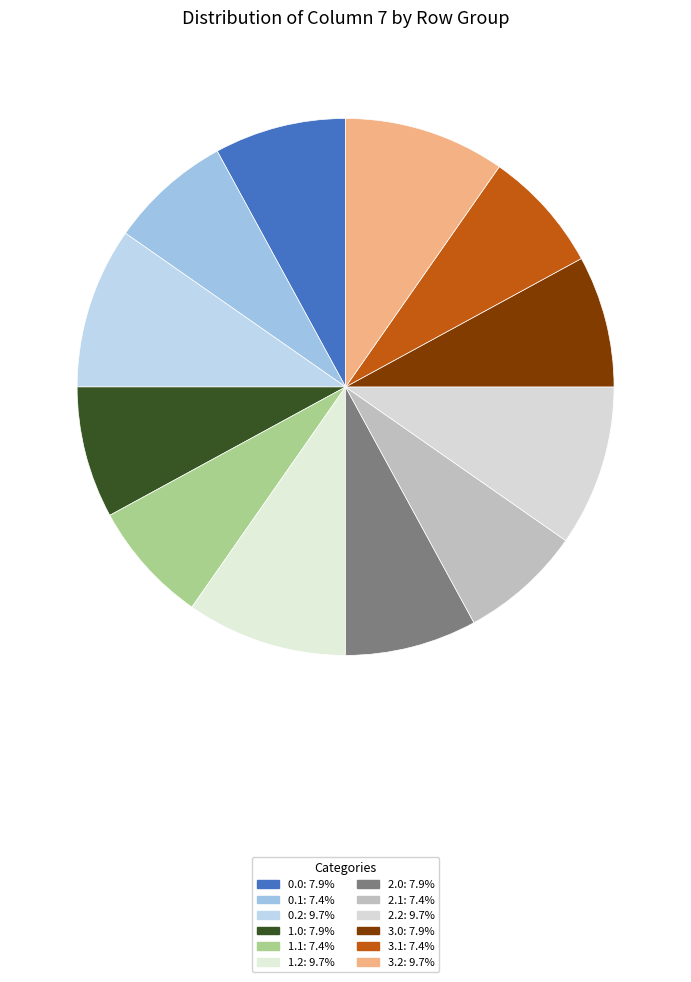

Does any single category account for the majority?

No